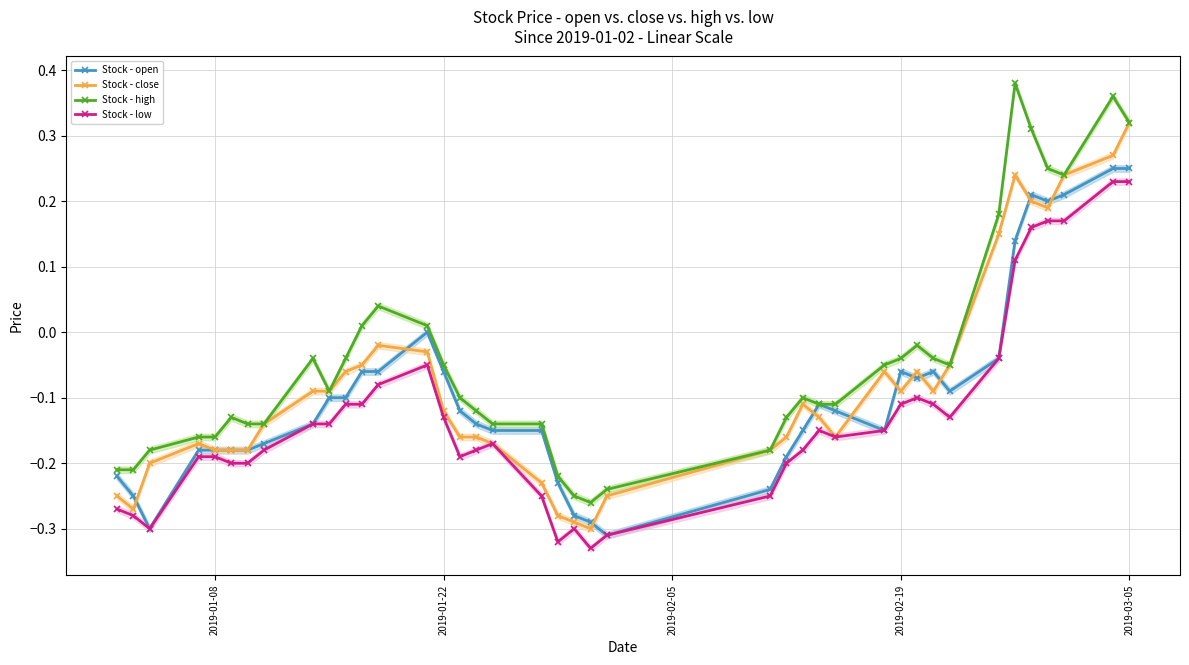

Is the value of Stock - low at 2019-03-05 greater than the value of Stock - close at 2019-03-05?

No